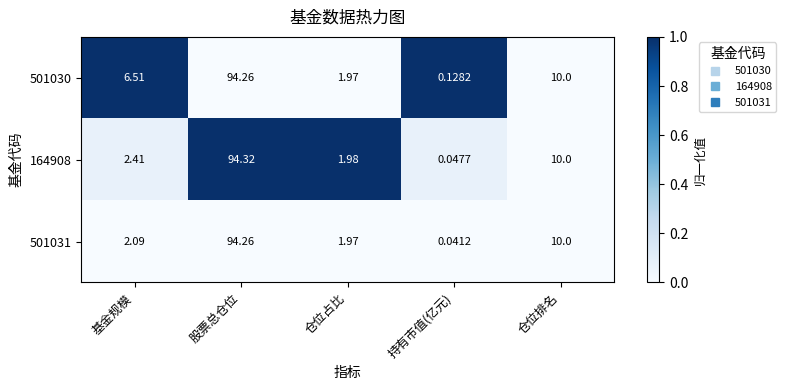

At which category is the sum across all series the highest?

股票总仓位